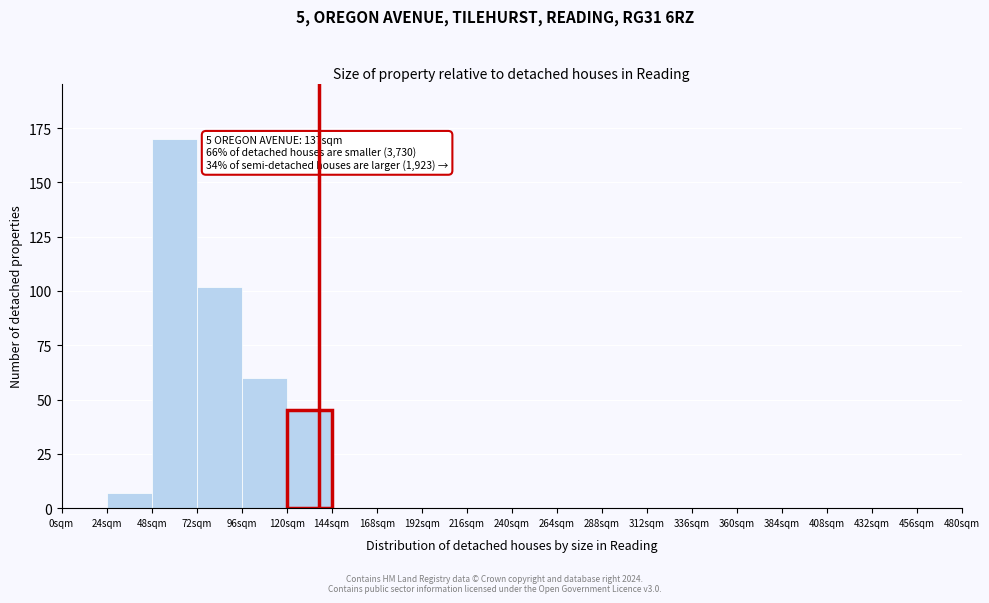

Which range on the x-axis has the tallest bar?

48 to 72